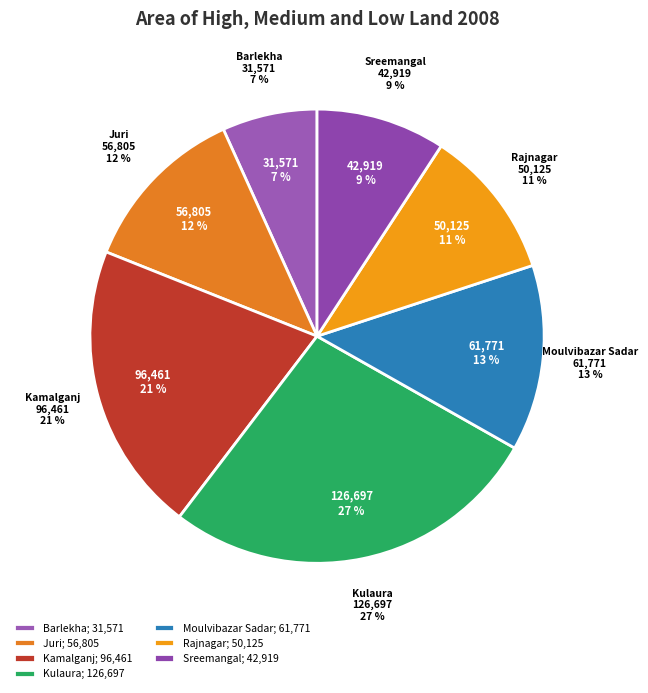

How many segments does this pie chart have?

7